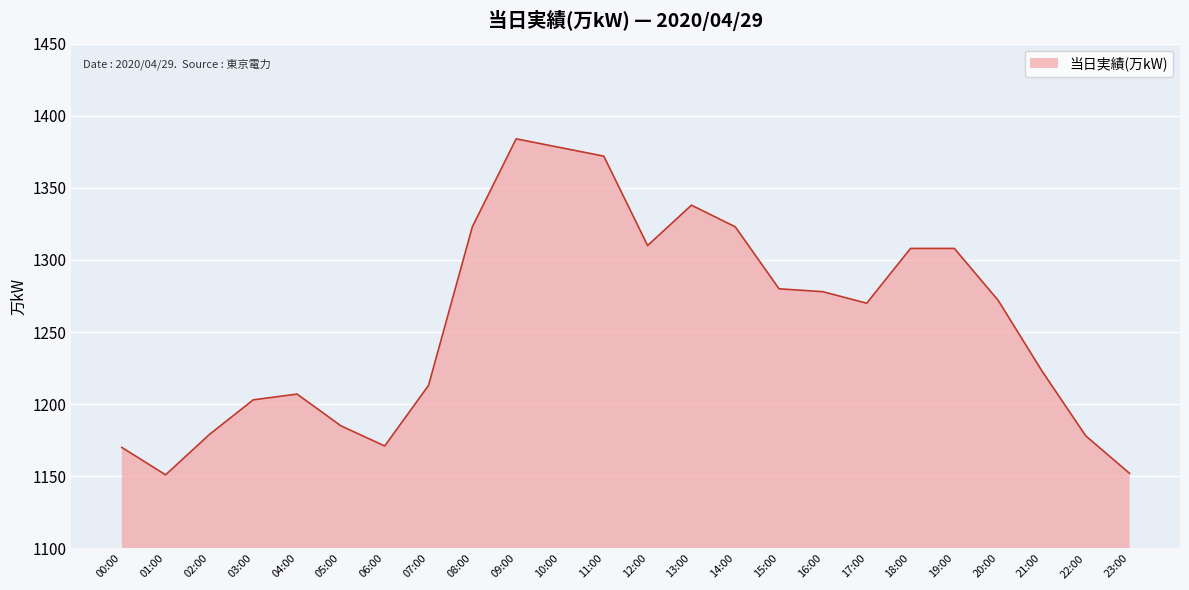

Read the value at 18:00, to the nearest 5.

1310